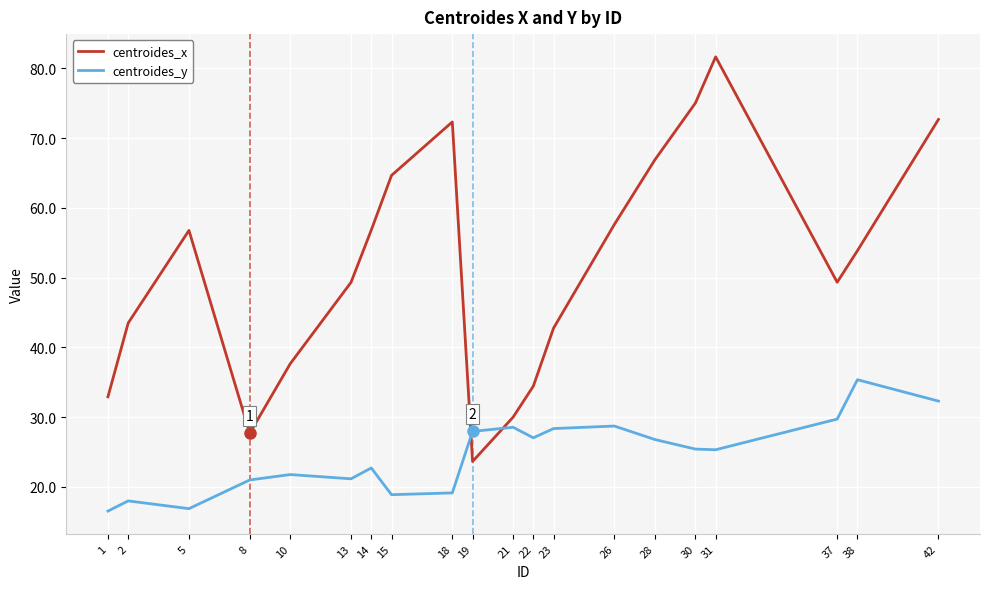

What is the sum of the centroides_y values at 21 and 8?

49.6